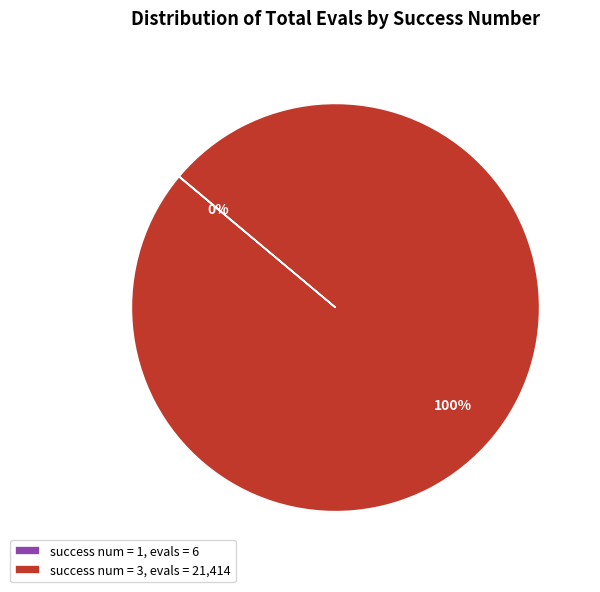

The success num = 3, evals = 21,414 slice represents 91% of the pie. True or false?

False